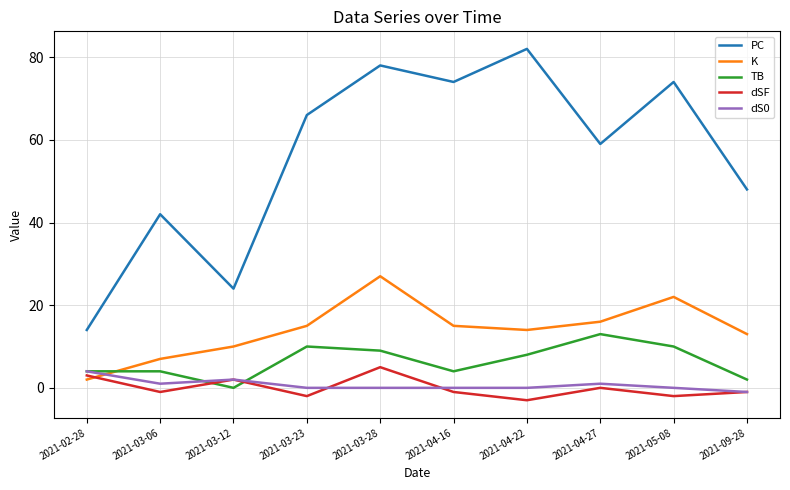

Reading left to right, what are all the values shown in this chart?

PC: 2021-02-28=14	2021-03-06=42	2021-03-12=24	2021-03-23=66	2021-03-28=78	2021-04-16=74	2021-04-22=82	2021-04-27=59	2021-05-08=74	2021-09-28=48
K: 2021-02-28=2	2021-03-06=7	2021-03-12=10	2021-03-23=15	2021-03-28=27	2021-04-16=15	2021-04-22=14	2021-04-27=16	2021-05-08=22	2021-09-28=13
TB: 2021-02-28=4	2021-03-06=4	2021-03-12=0	2021-03-23=10	2021-03-28=9	2021-04-16=4	2021-04-22=8	2021-04-27=13	2021-05-08=10	2021-09-28=2
dSF: 2021-02-28=3	2021-03-06=-1	2021-03-12=2	2021-03-23=-2	2021-03-28=5	2021-04-16=-1	2021-04-22=-3	2021-04-27=0	2021-05-08=-2	2021-09-28=-1
dS0: 2021-02-28=4	2021-03-06=1	2021-03-12=2	2021-03-23=0	2021-03-28=0	2021-04-16=0	2021-04-22=0	2021-04-27=1	2021-05-08=0	2021-09-28=-1